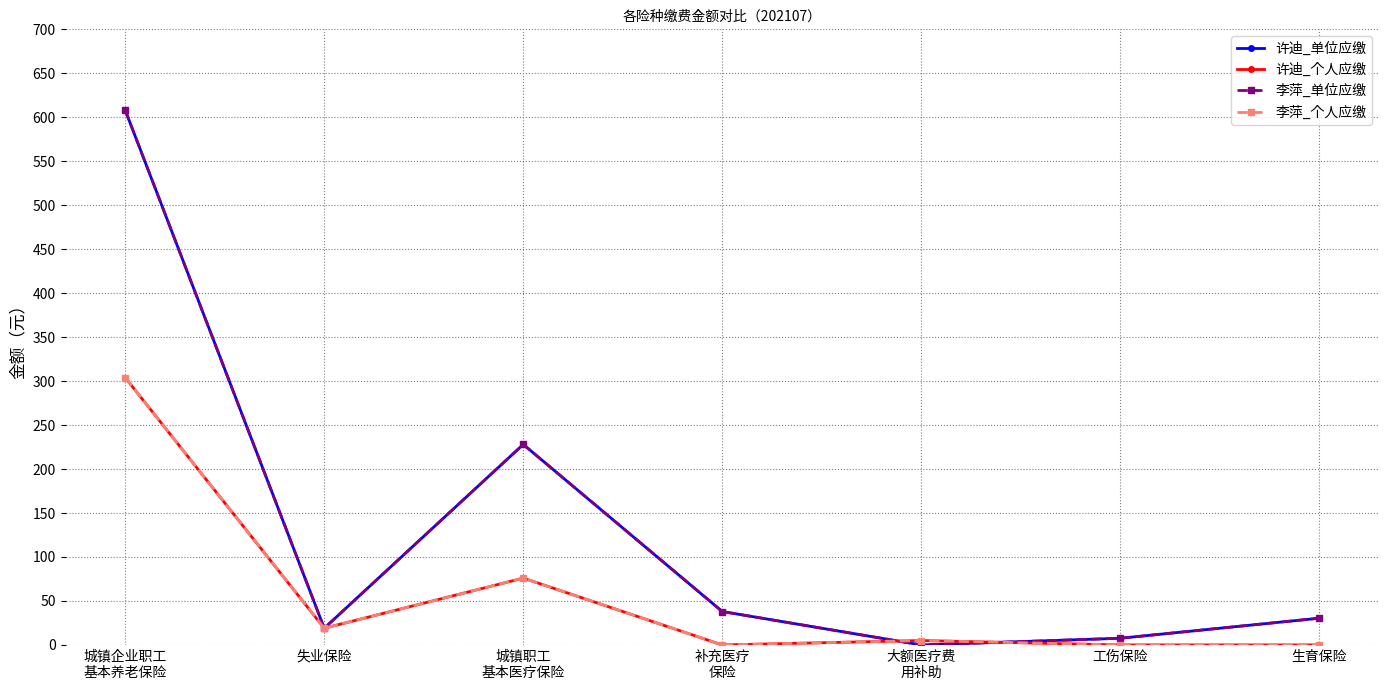

How many categories are shown in the chart?

7